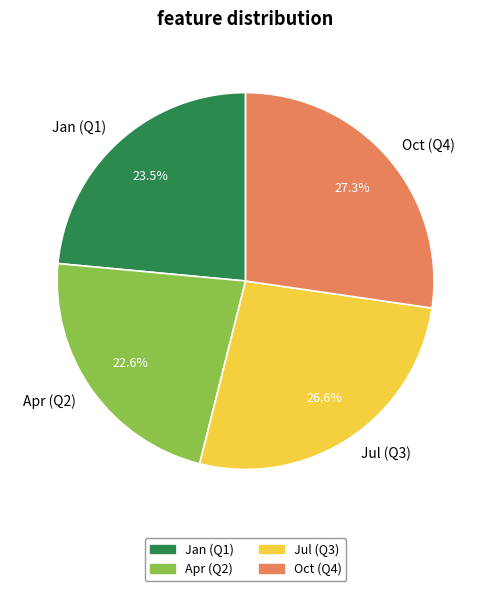

How many slices are in this pie chart?

4